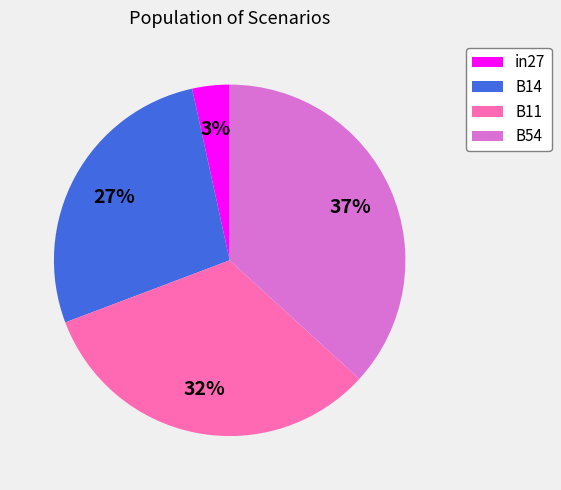

Do B54 and B14 together represent more than half of the pie?

Yes